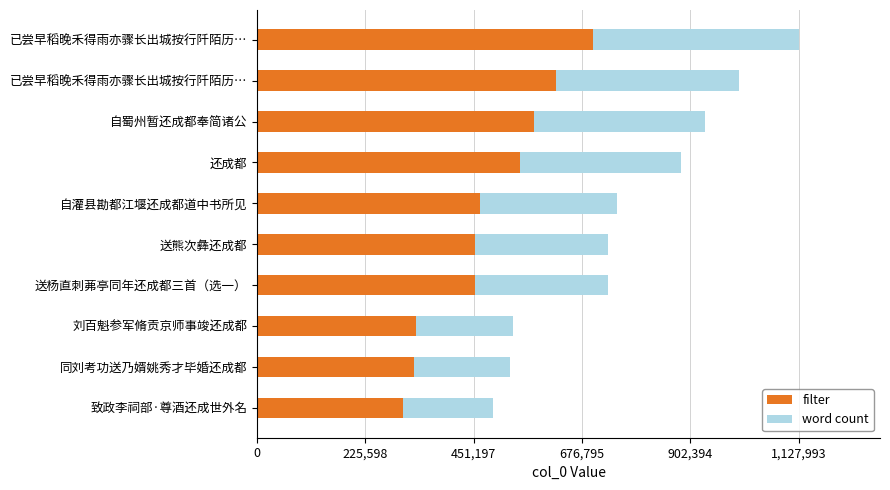

How many data points does each series have?

10